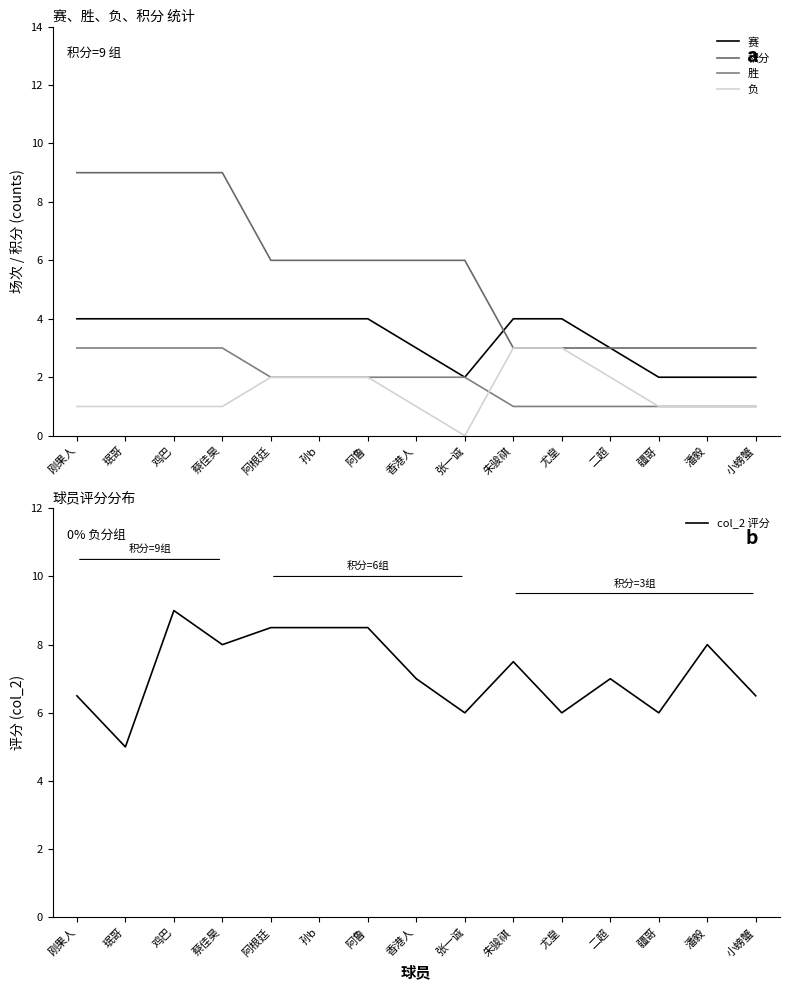

True or false: col_2 评分 and 胜 intersect in this chart.

False